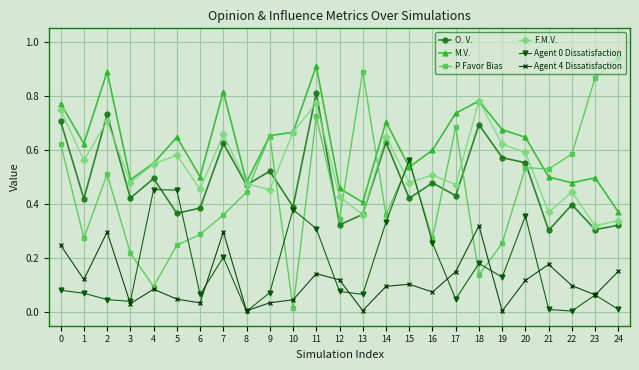

In O. V., how many points are higher than both neighbors (excluding endpoints)?

9